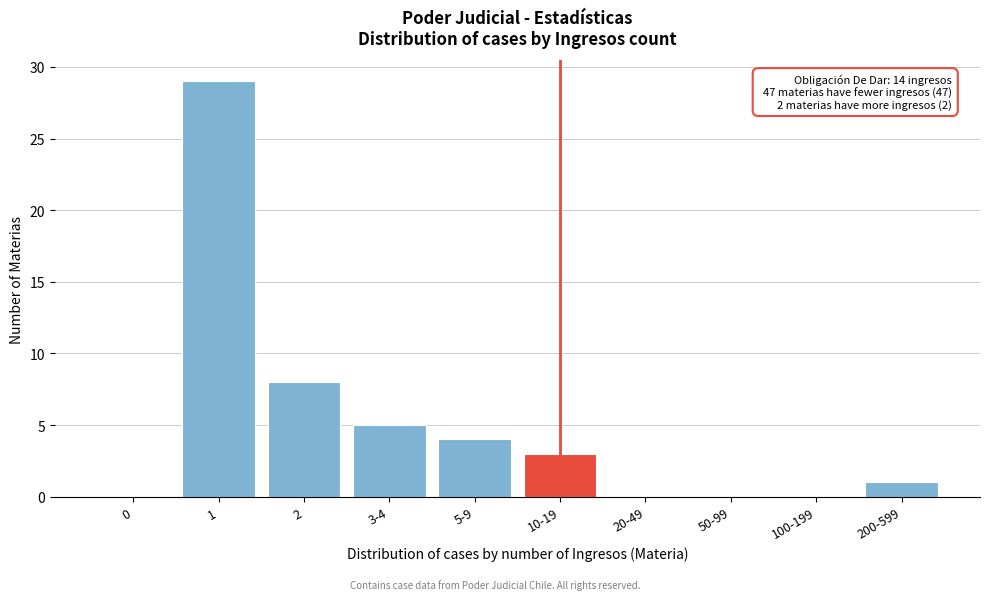

Reading left to right, what are all the values shown in this chart?

0=0	1=29	2=8	3-4=5	5-9=4	10-19=3	20-49=0	50-99=0	100-199=0	200-599=1